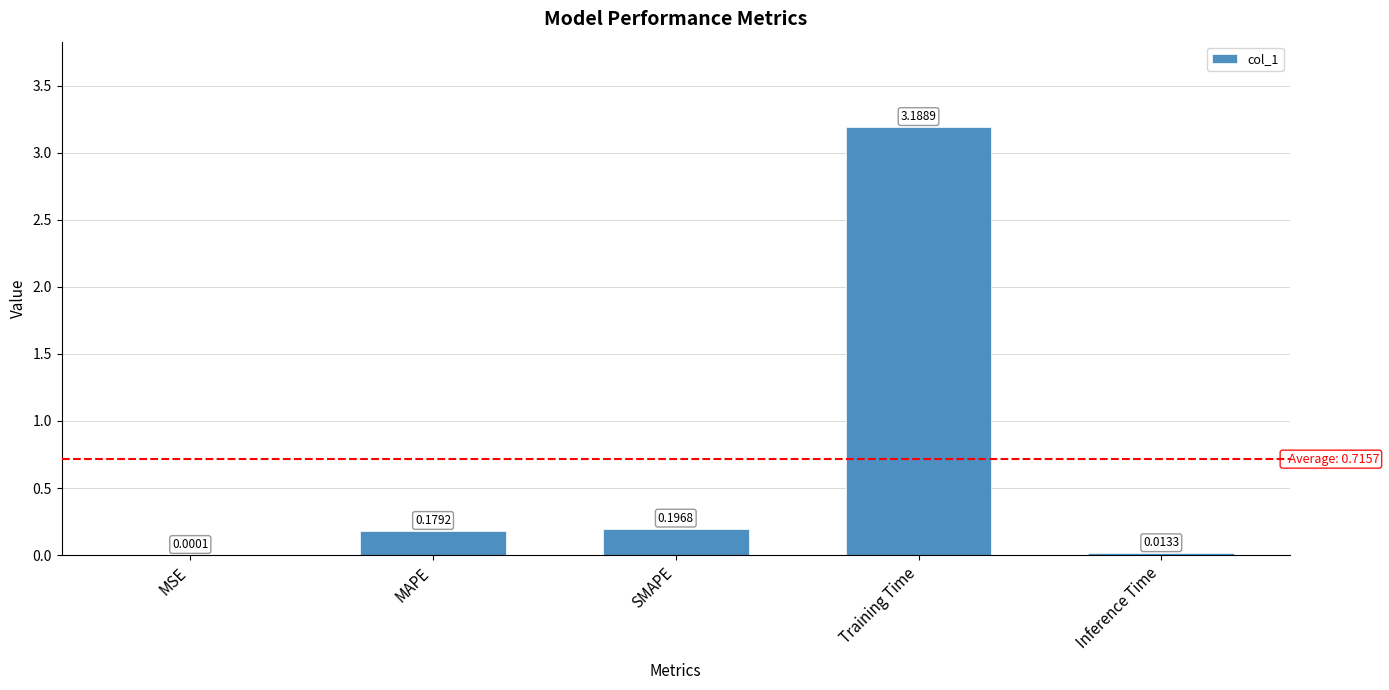

Which category has the highest value across all series?

Training Time